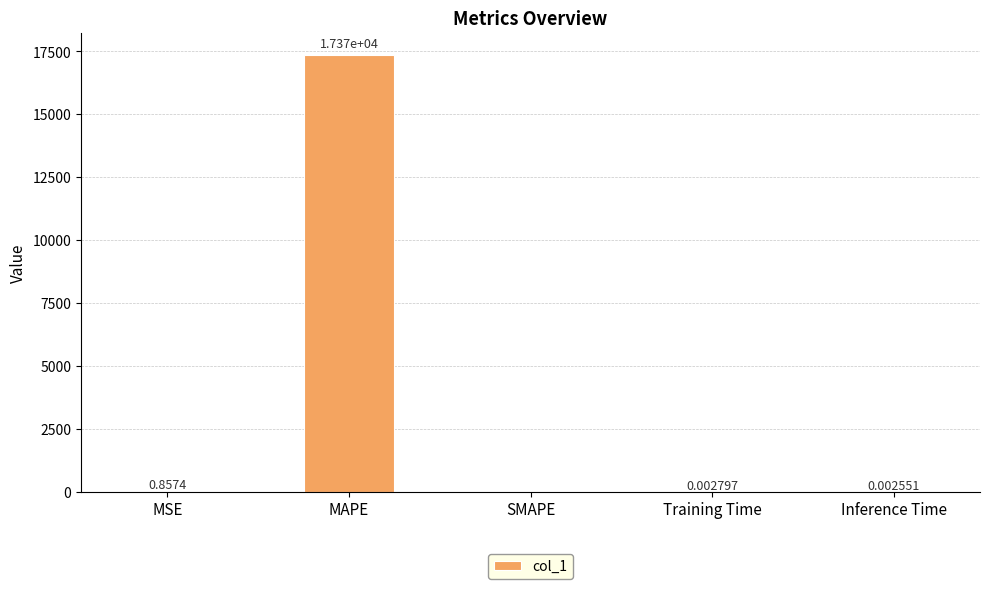

Which category has the highest value across all series?

MAPE